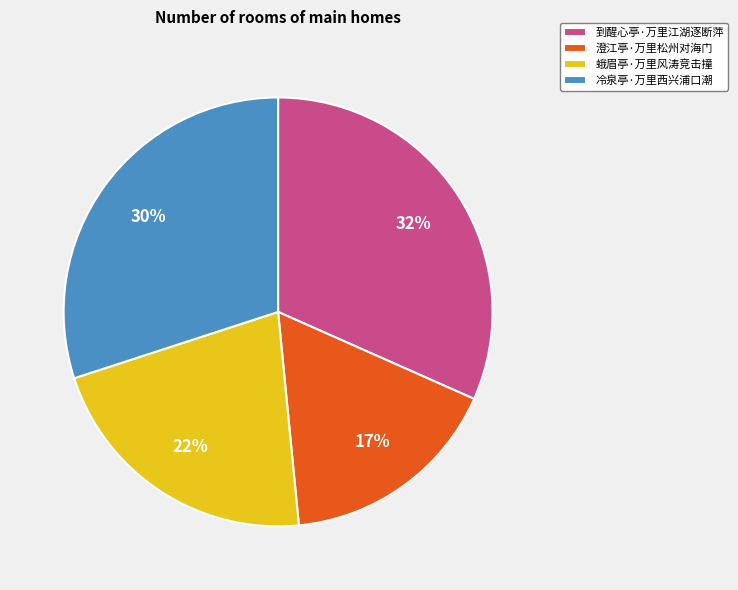

To the nearest percent, what percentage of the pie is 澄江亭·万里松州对海门?

17%